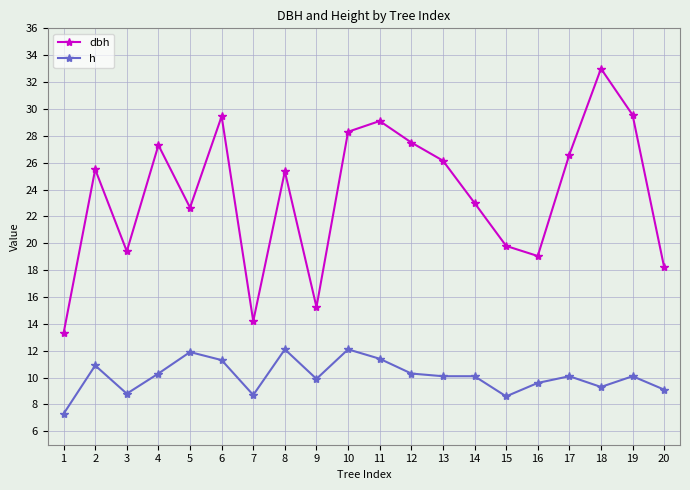

Where is the first local minimum for dbh?

3